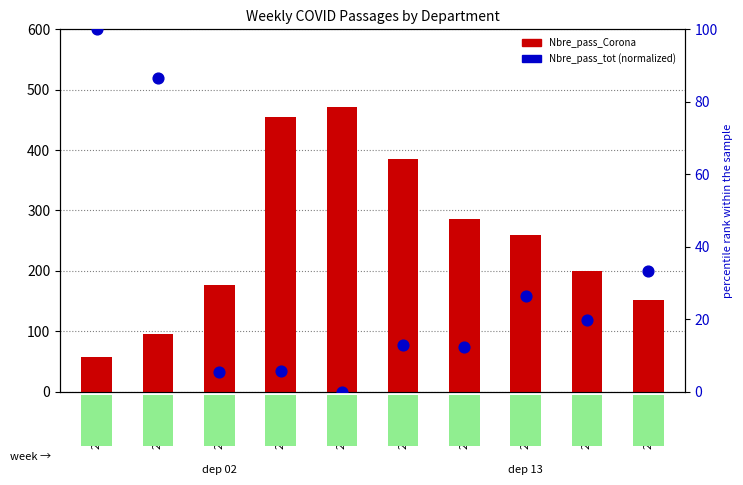

What are all the series names shown in the legend?

Nbre_pass_Corona, Nbre_pass_tot (normalized)